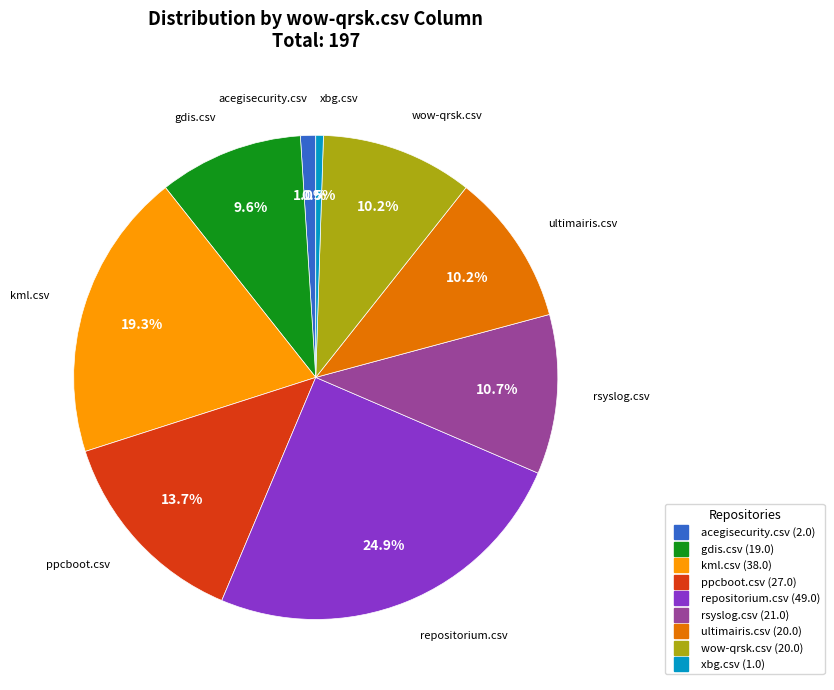

To the nearest percent, what is the difference between the rsyslog.csv and ppcboot.csv slice percentages?

3%